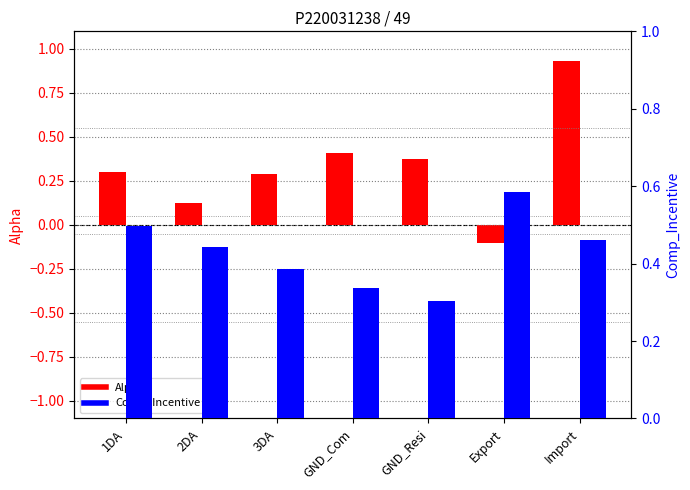

Which series has the widest spread of values?

Alpha